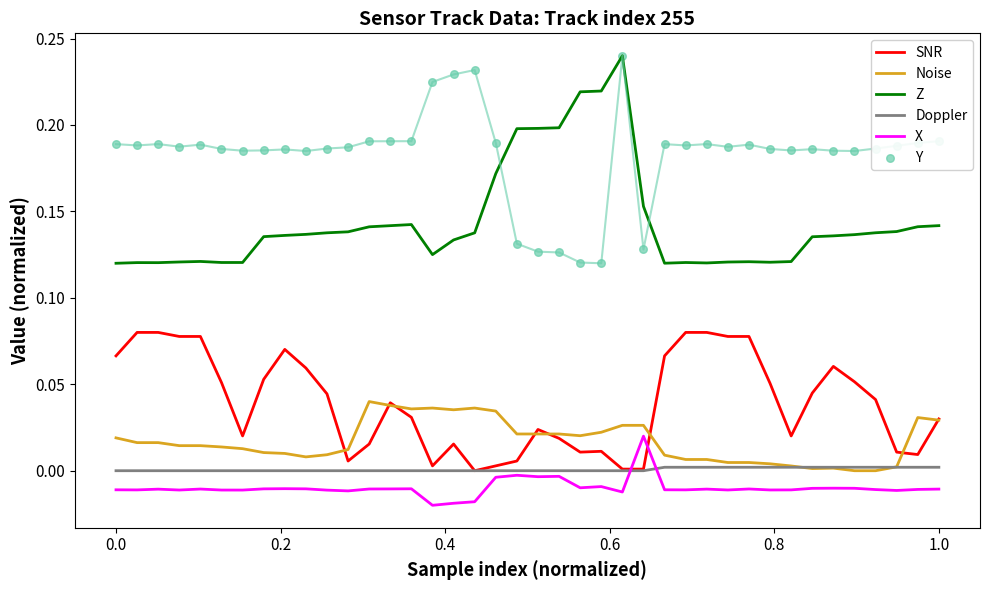

Which series has the largest Y range (max minus min)?

Z